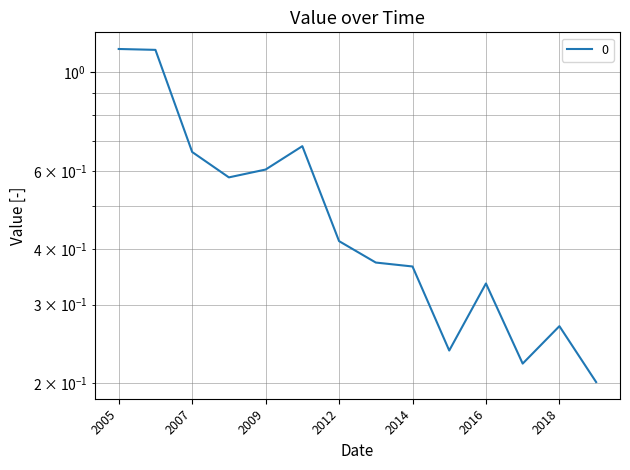

What position from the right is 2011-04-15?

9